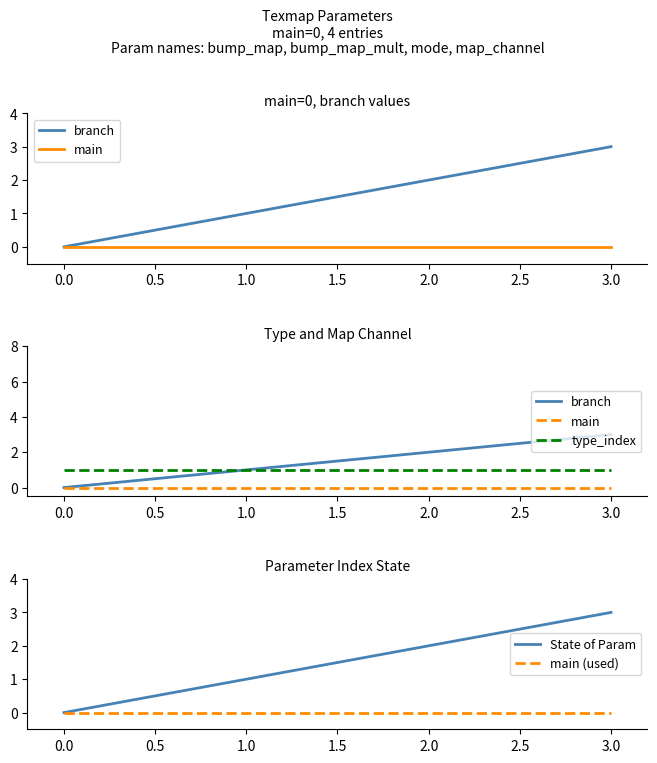

The value of main (used) at 1.0 is 0. True or false?

True